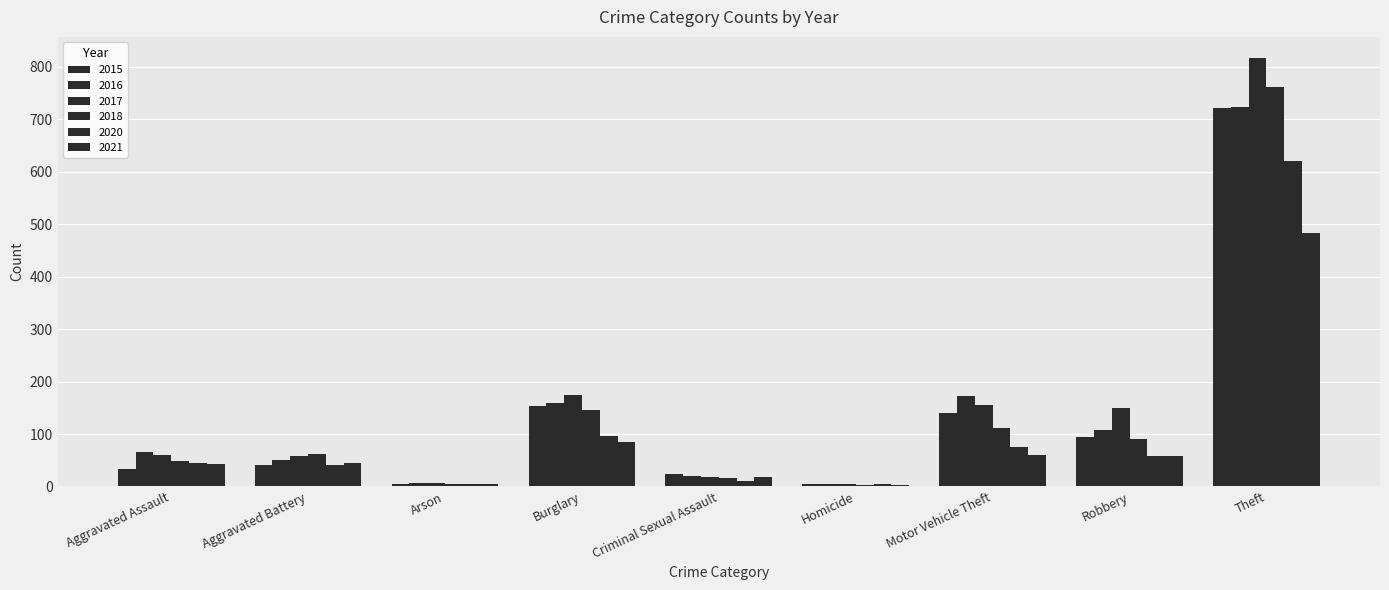

How many distinct data groups are displayed?

6